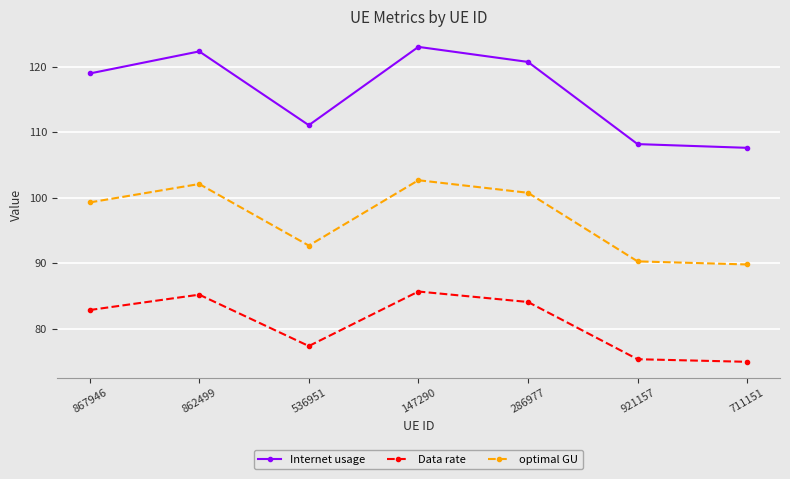

Which series has the largest total across all categories?

Internet usage